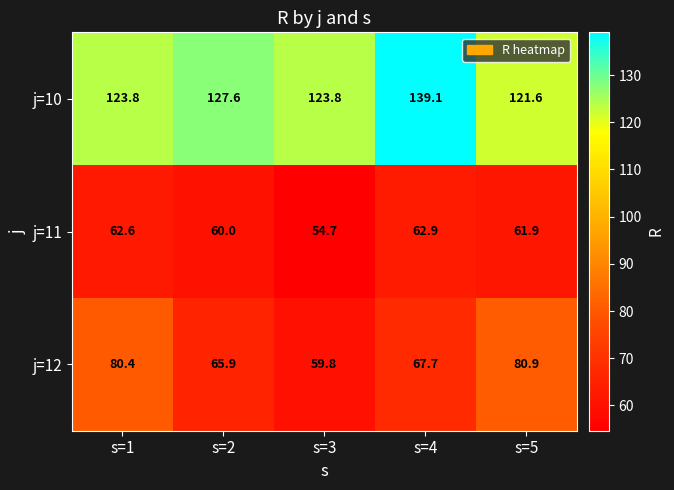

What is the average value of the j=11 series?

60.4